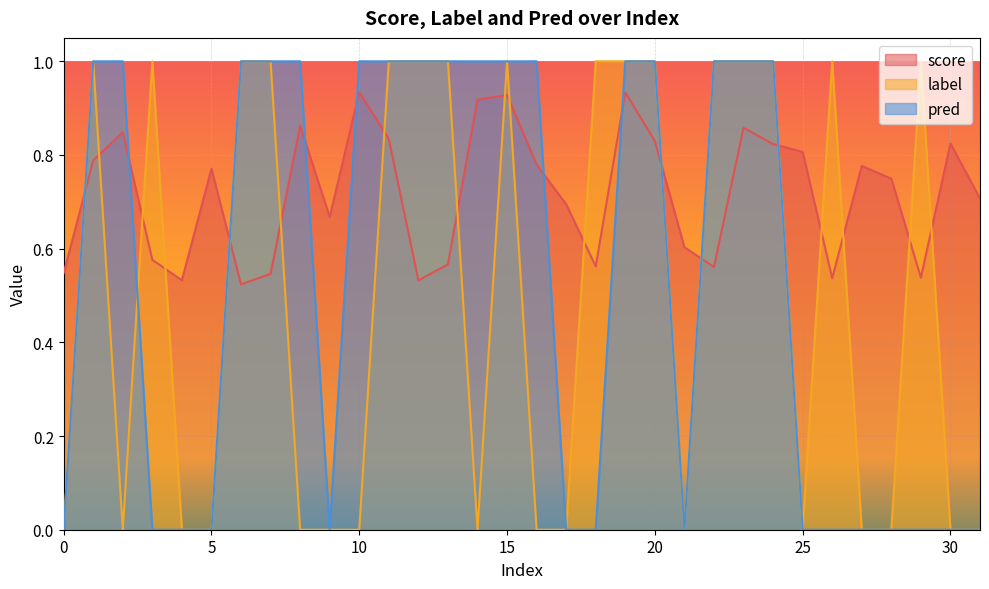

What is the total value across all series at 3?

1.6